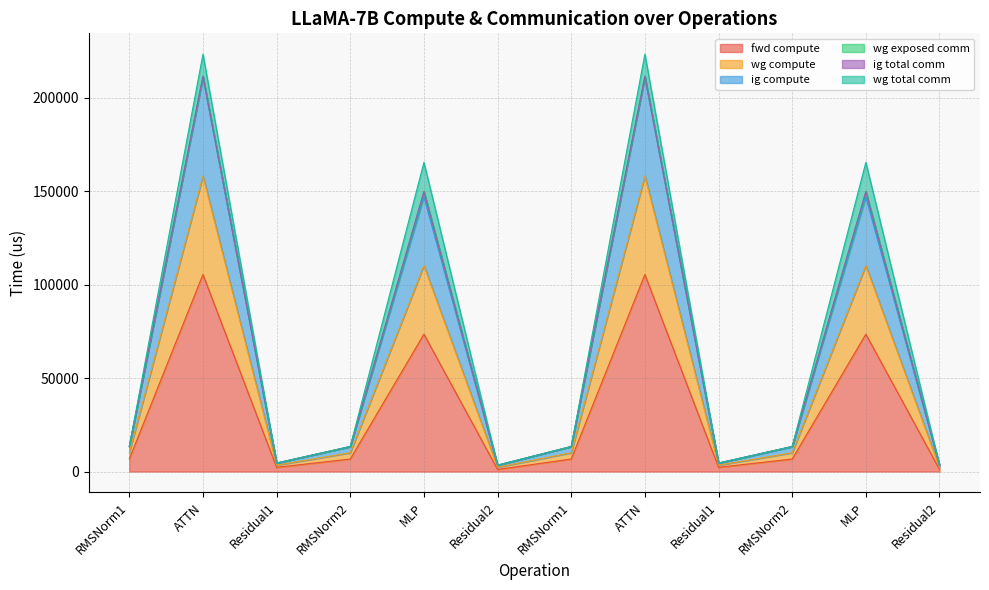

At which category does ig compute reach its first local valley?

Residual1